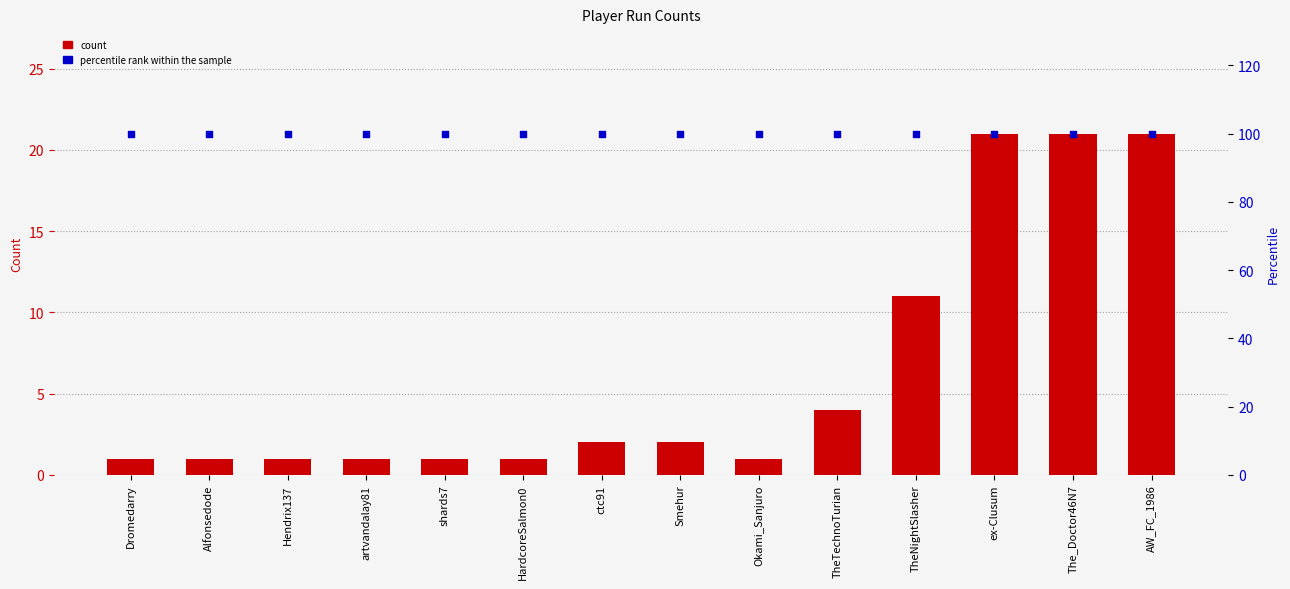

Which series reaches the maximum Y coordinate?

percentile rank within the sample